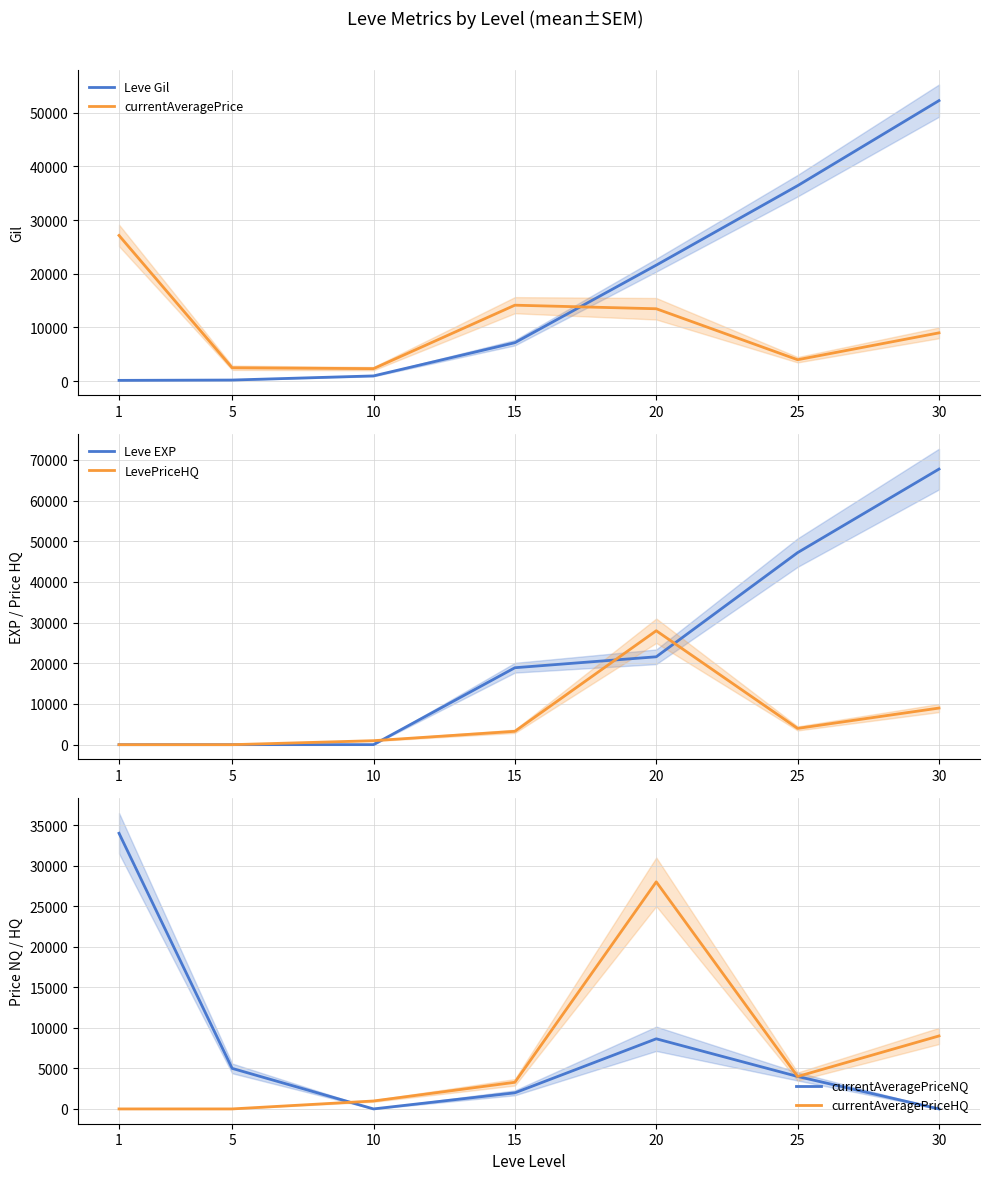

Is it true that Leve EXP equals 78566.9 at 25?

False